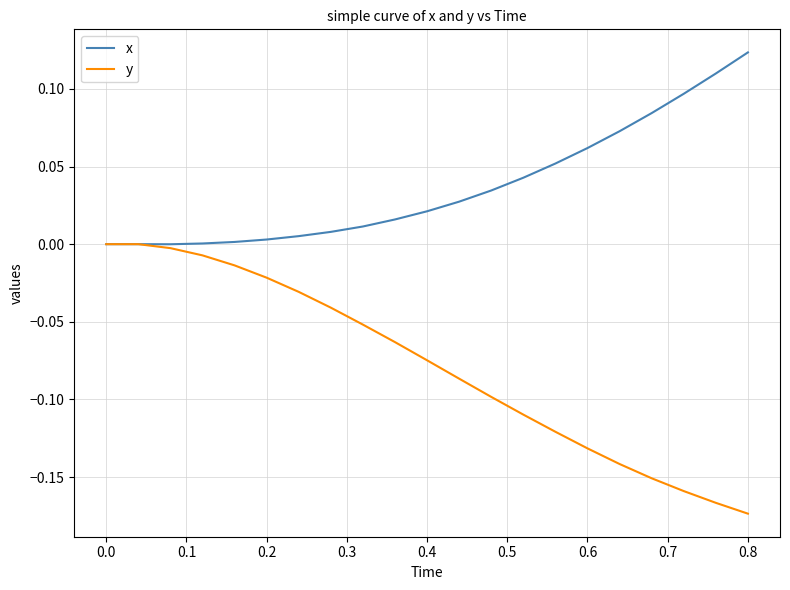

Which series has the largest range (max minus min)?

y